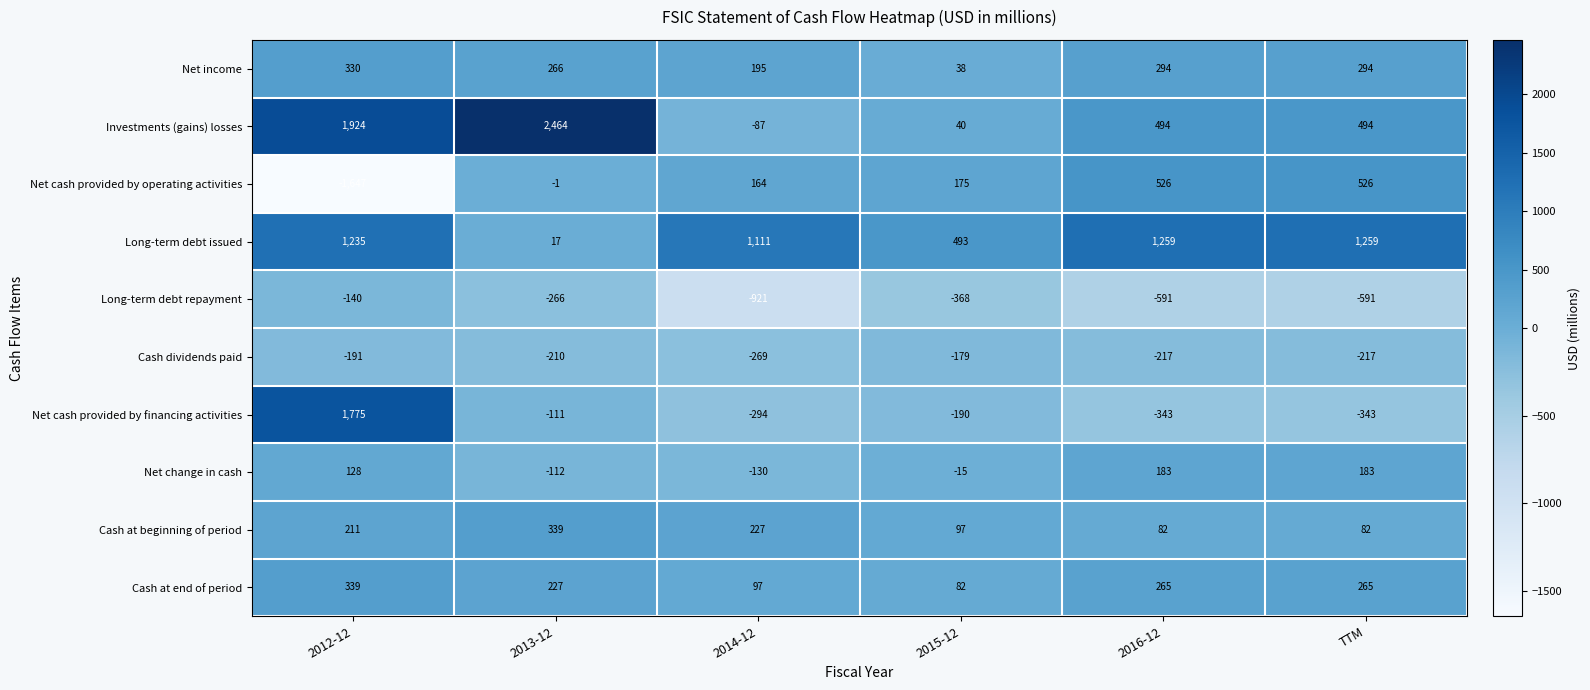

What is the difference between the Cash at end of period values at 2016-12 and 2012-12?

74